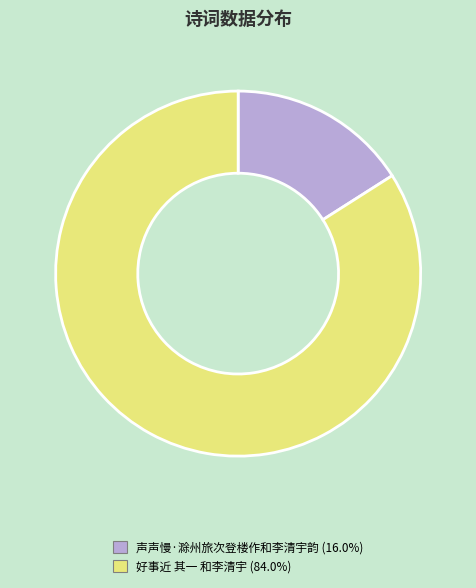

Is the sum of 声声慢·滁州旅次登楼作和李清宇韵 and 好事近 其一 和李清宇 greater than half?

Yes